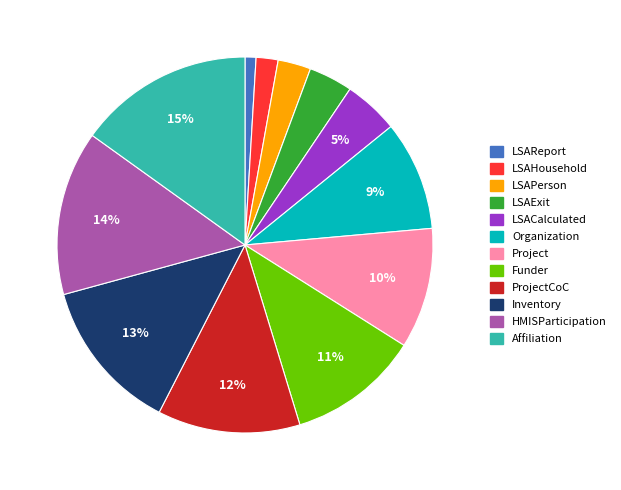

Does any single category account for the majority?

No